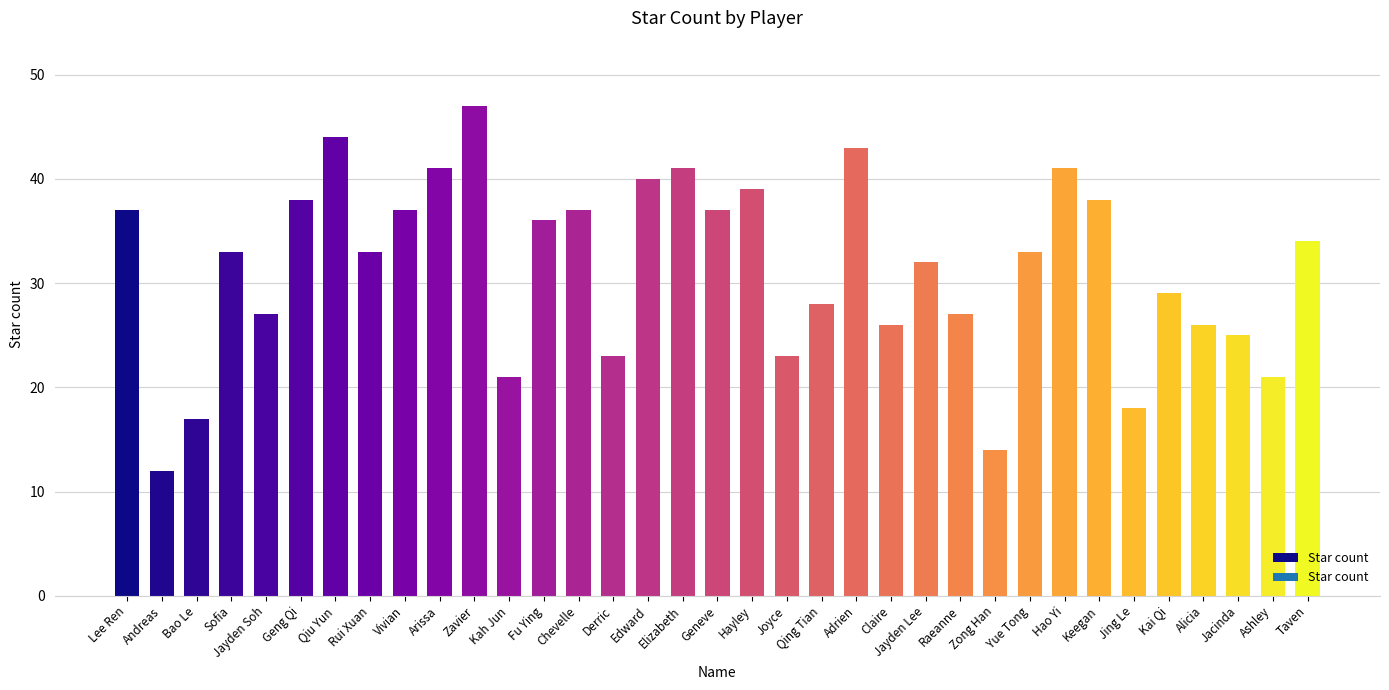

The chart shows a value of 50 at Geng Qi. True or false?

False